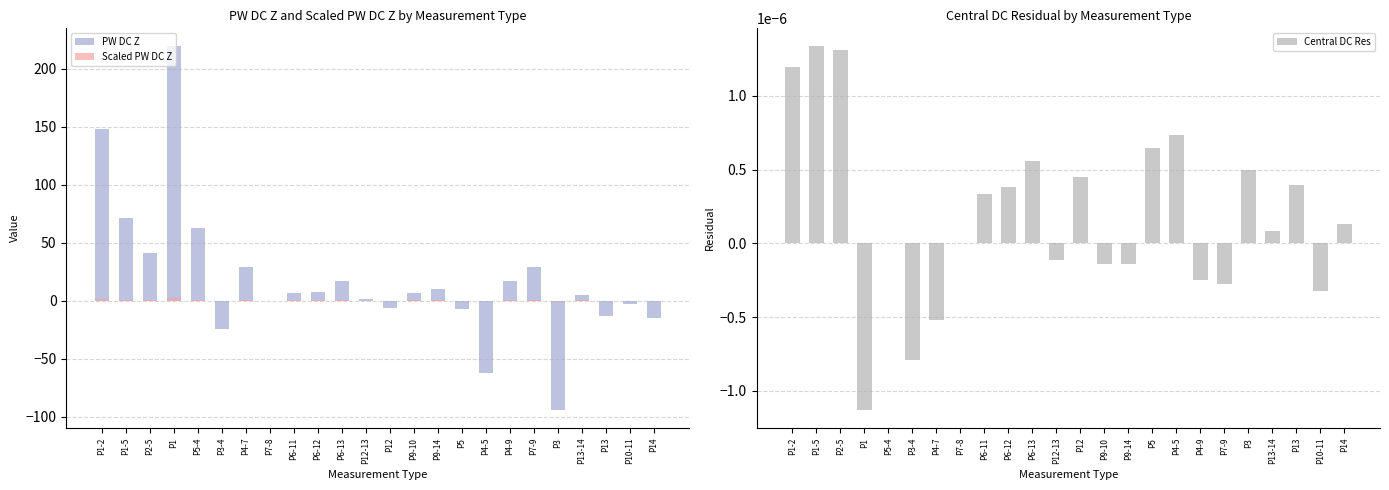

Rank the series at P13 from lowest to highest value.

PW DC Z, Scaled PW DC Z, Central DC Res